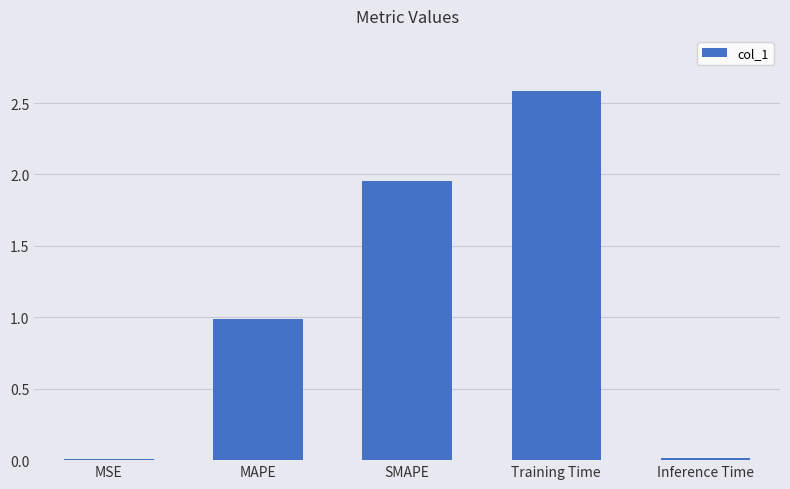

True or false: the data shows 1.5 at MAPE.

False